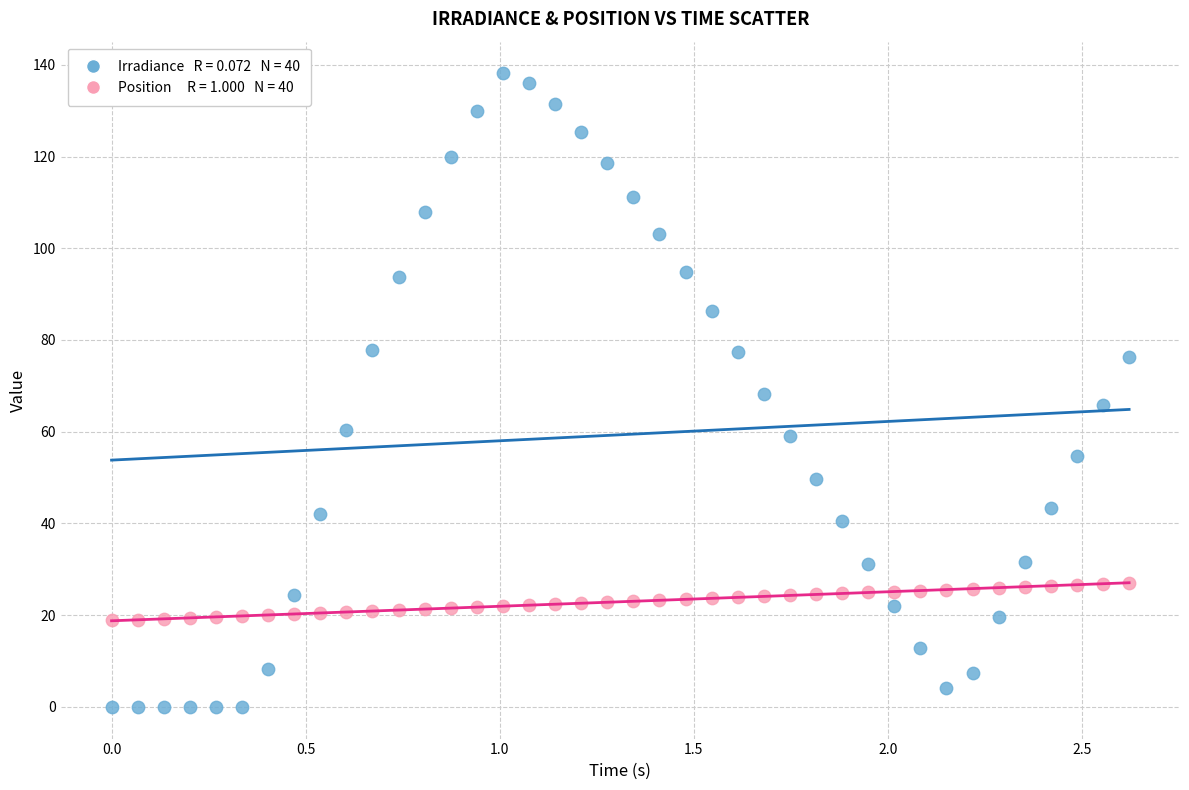

Across all data points, what is the range of X values (max minus min)?

2.6